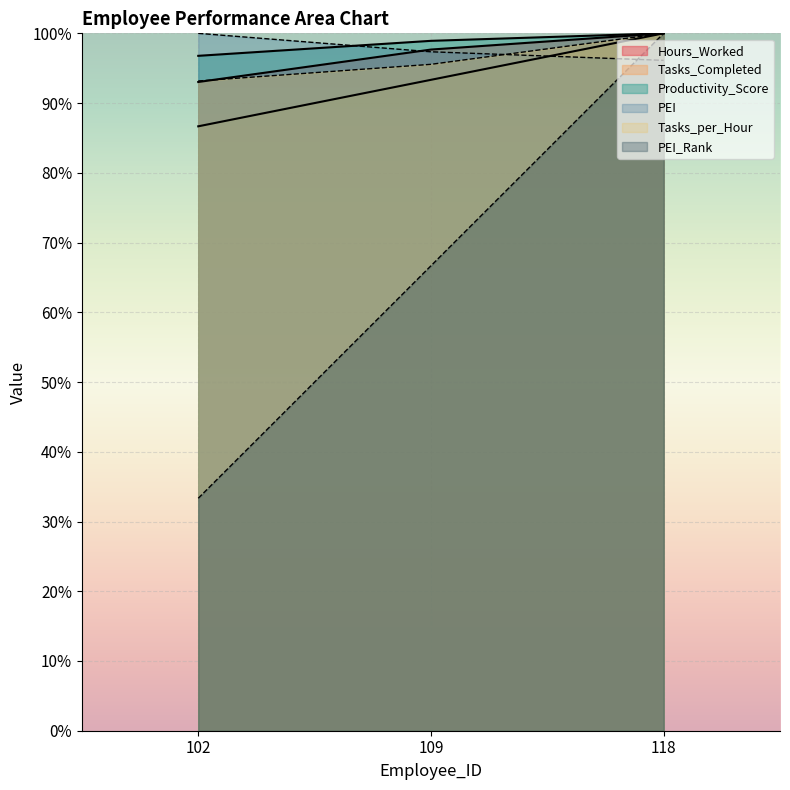

What is the maximum value shown in the chart?

100.0